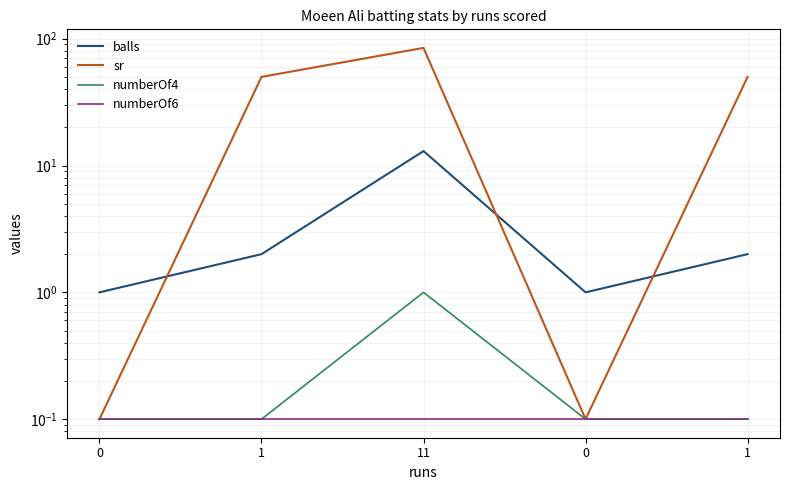

Is it true that sr equals 50.0 at 1?

True